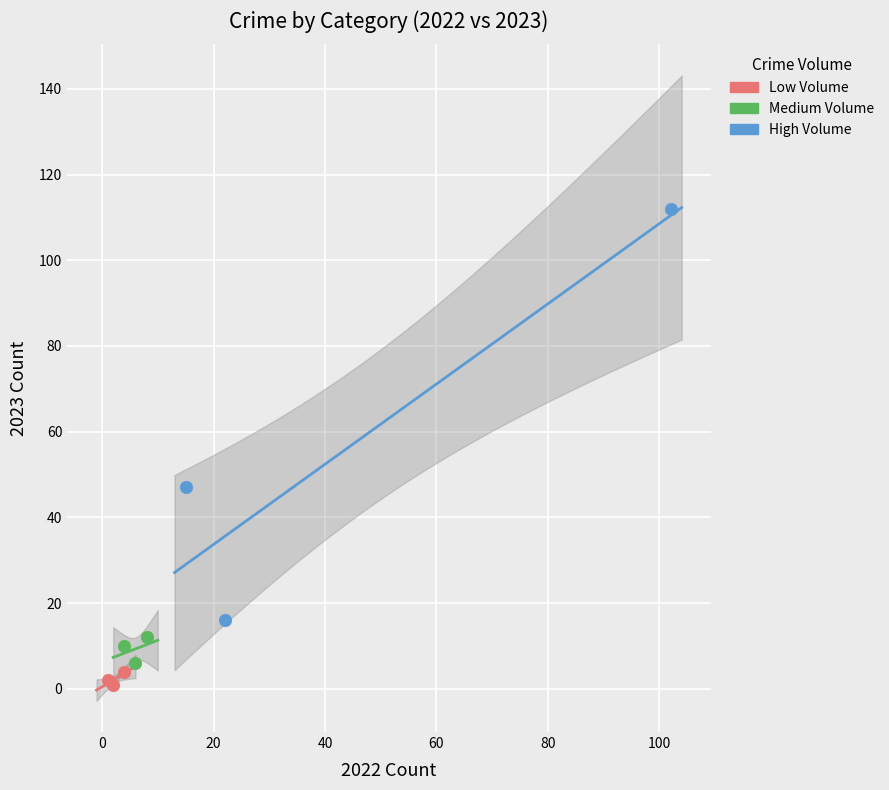

Which series contains the highest Y value?

High Volume